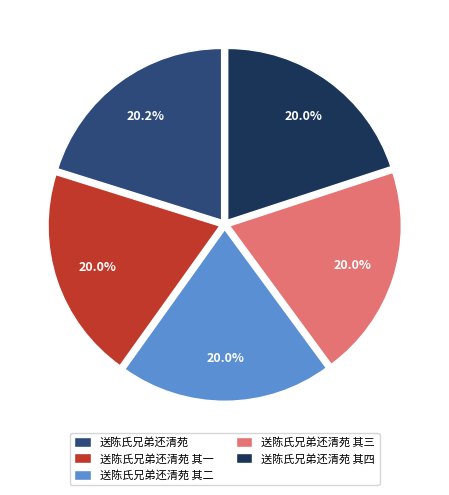

True or false: 送陈氏兄弟还清苑 其三 accounts for 26% of the total.

False